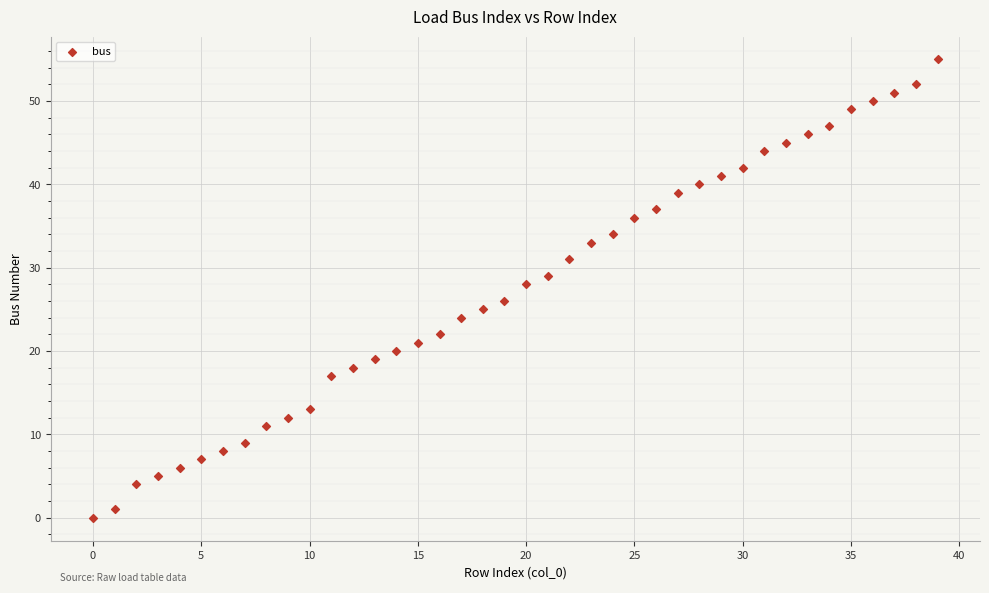

What is the range of Y values (max minus min)?

55